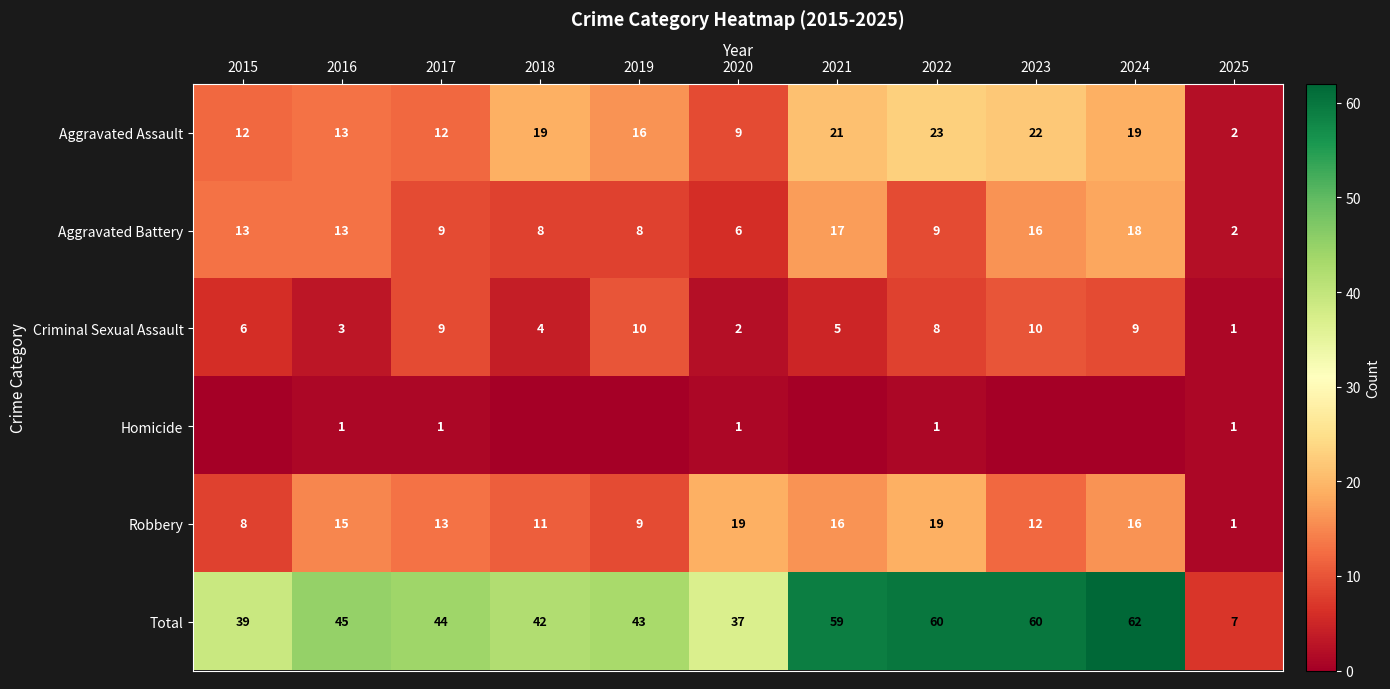

What is the average value of the Criminal Sexual Assault series?

6